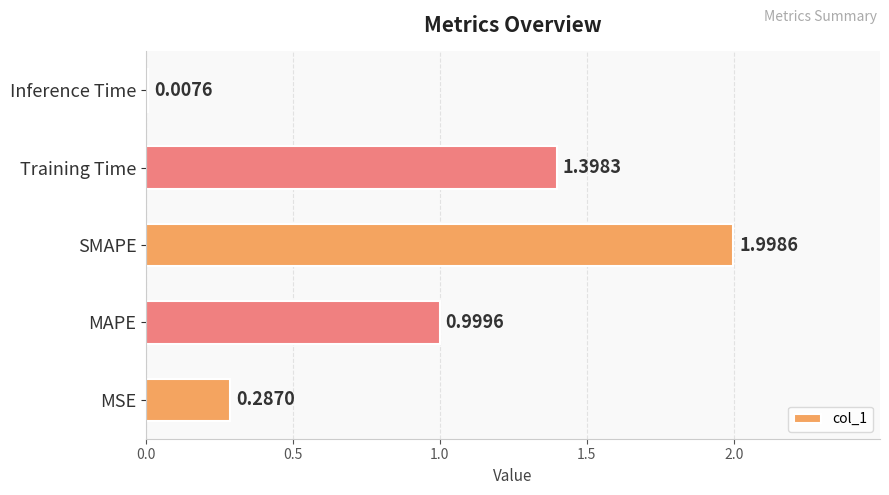

How many distinct data groups are displayed?

1